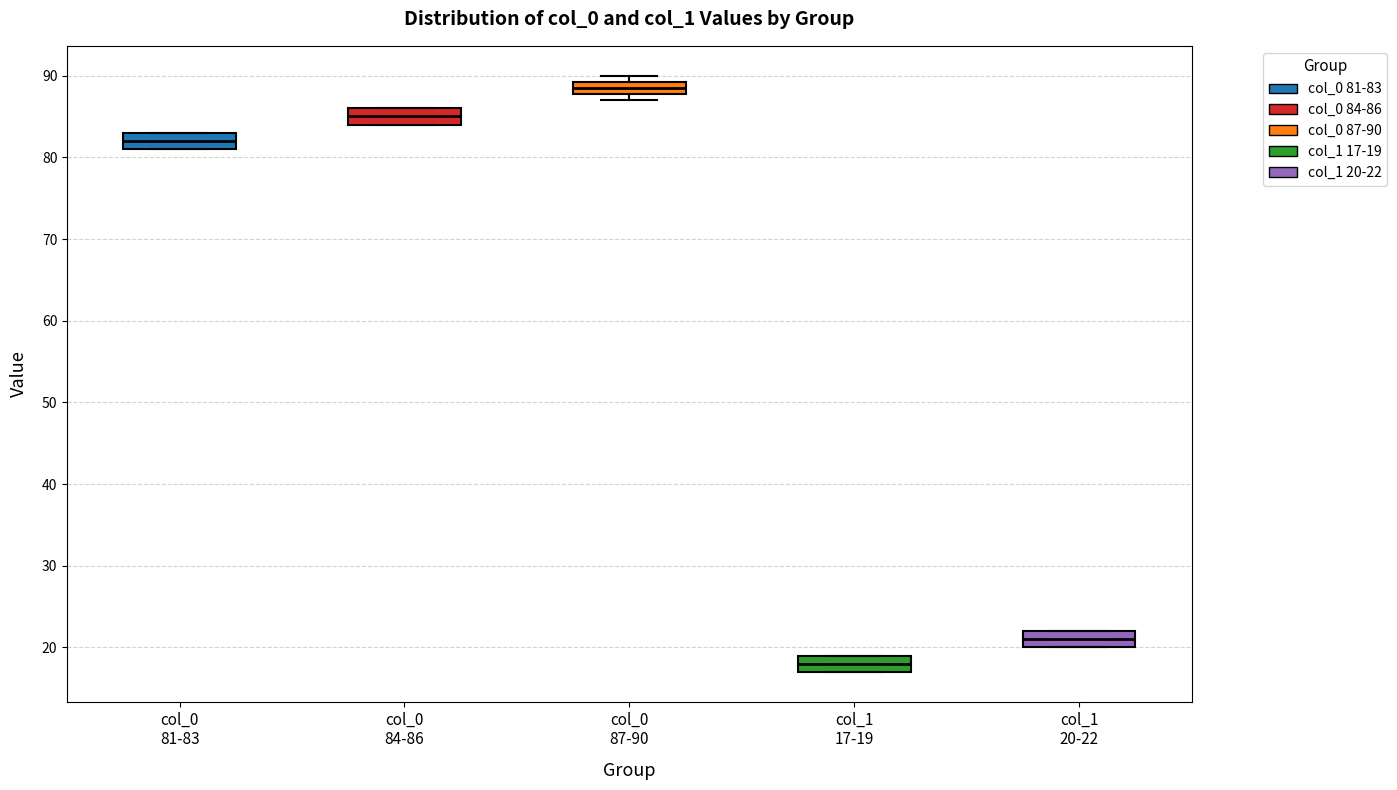

Where does the median line of the box for col_1 17-19 sit on the y-axis? The values are not printed on the chart, so give them approximately, as read against the axis.

18